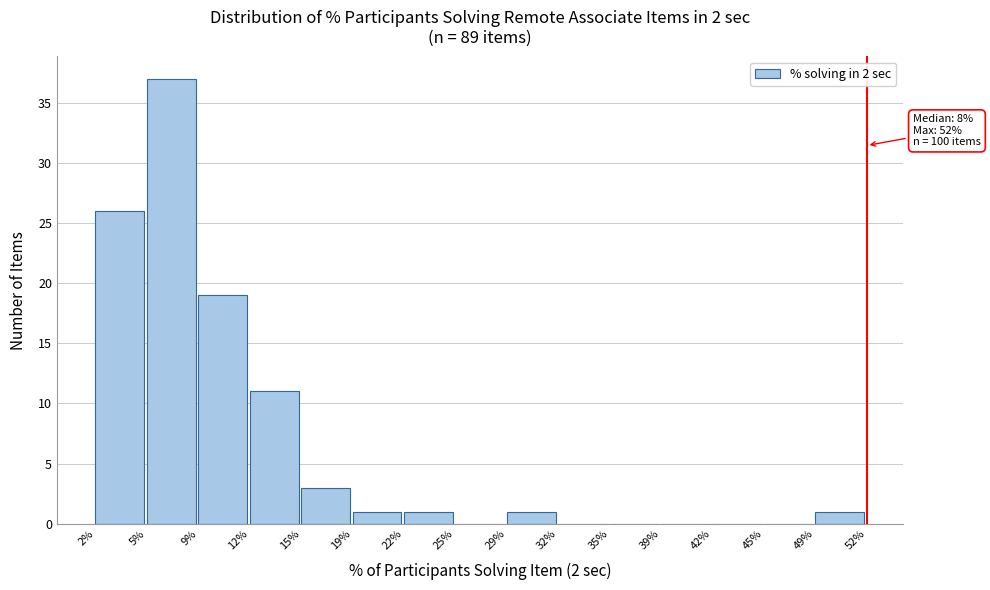

Which range on the x-axis has the tallest bar?

5% to 9%